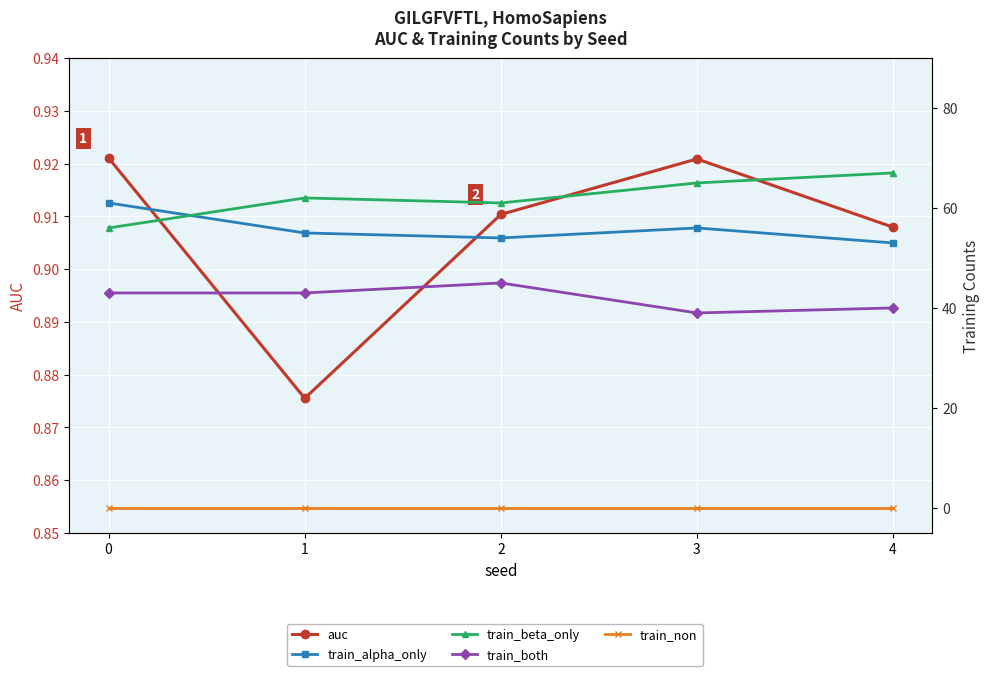

How many lines are shown in the chart?

5